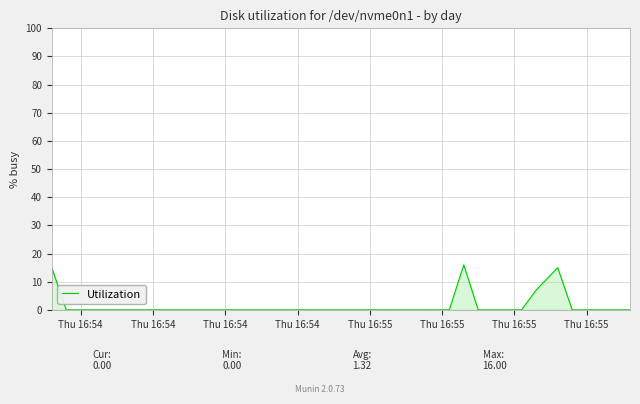

What is the difference between the maximum and minimum values?

16